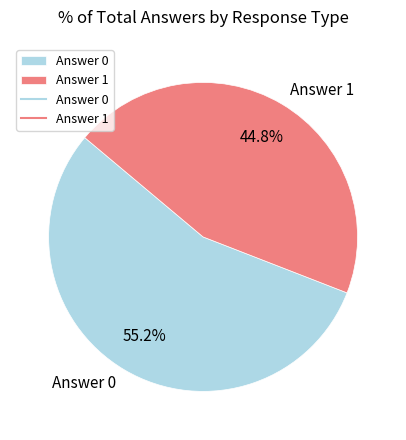

To the nearest percent, what is the average slice percentage?

50%